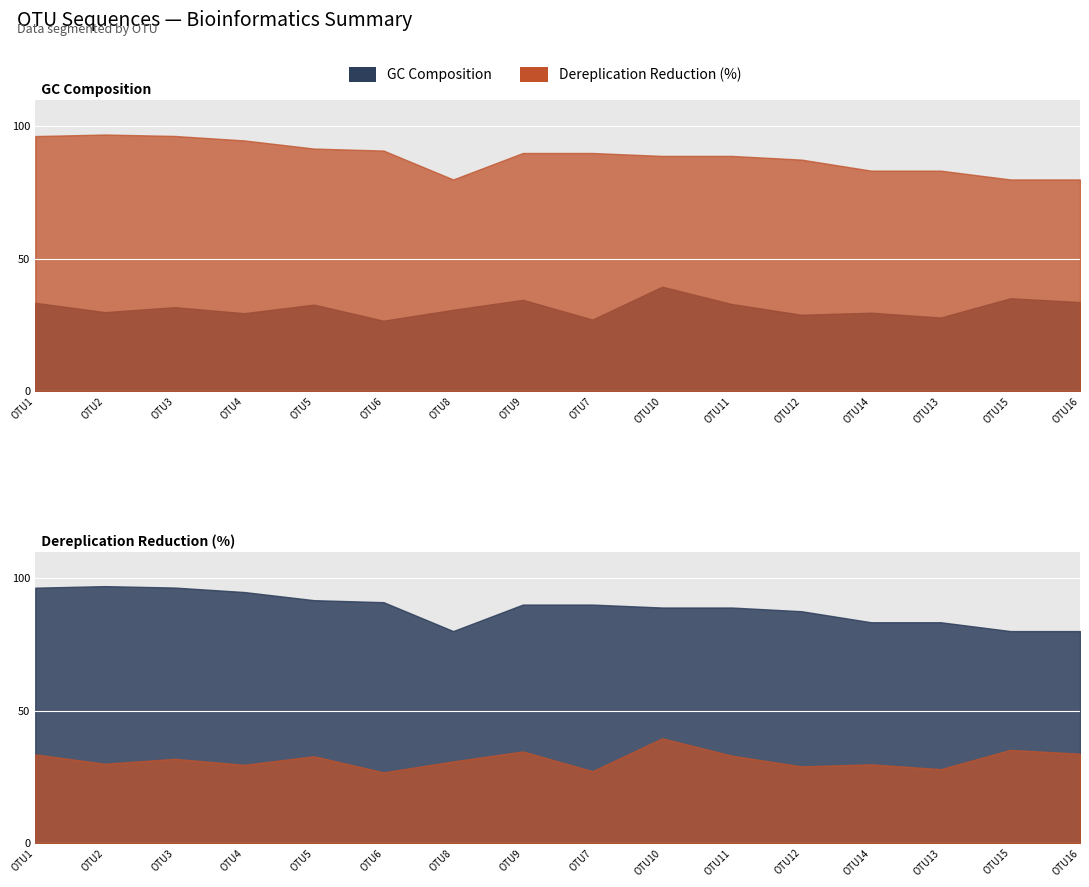

True or false: GC Composition and Dereplication Reduction (%) cross at least once.

False